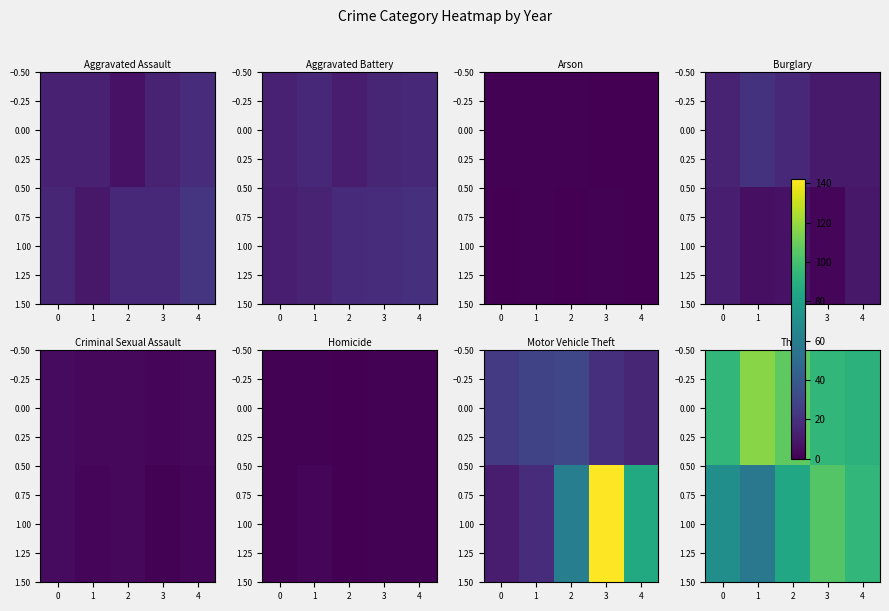

At which label does 0.00 reach its minimum?

4